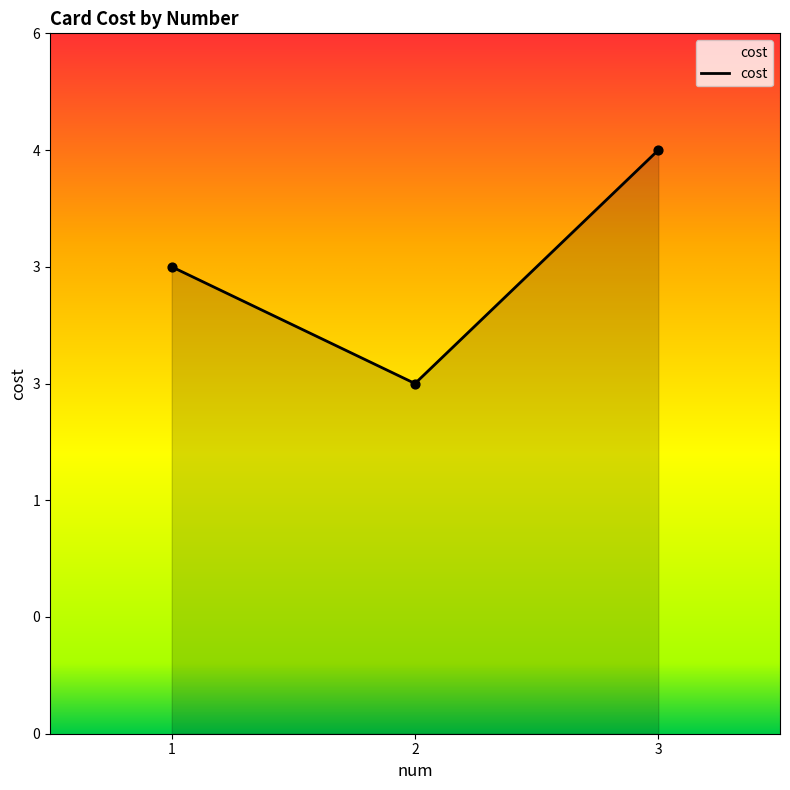

Which has a higher value, 3 or 1?

3